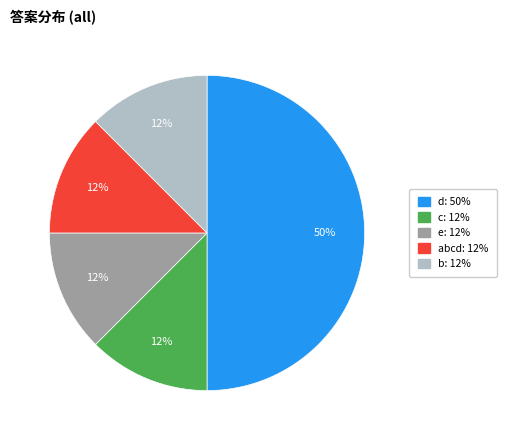

To the nearest percent, what is the average slice percentage?

20%